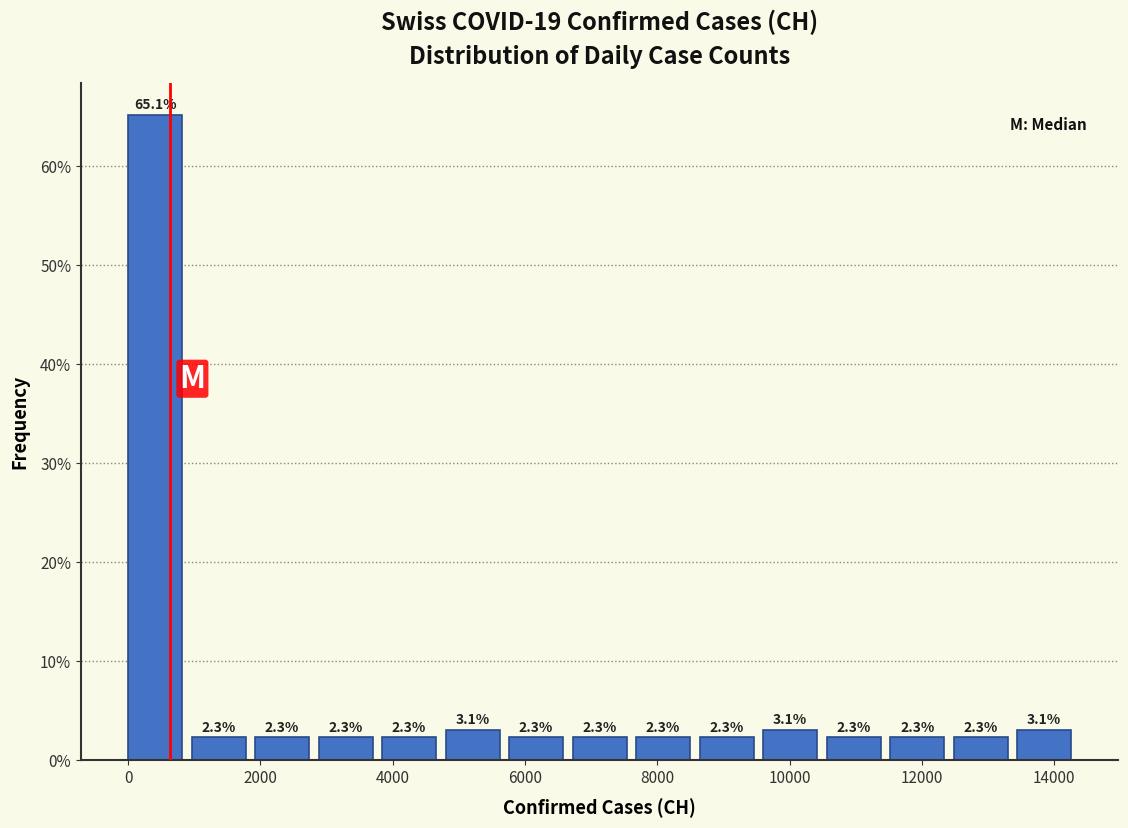

Over which range of the x-axis is the bar tallest?

0 to 960